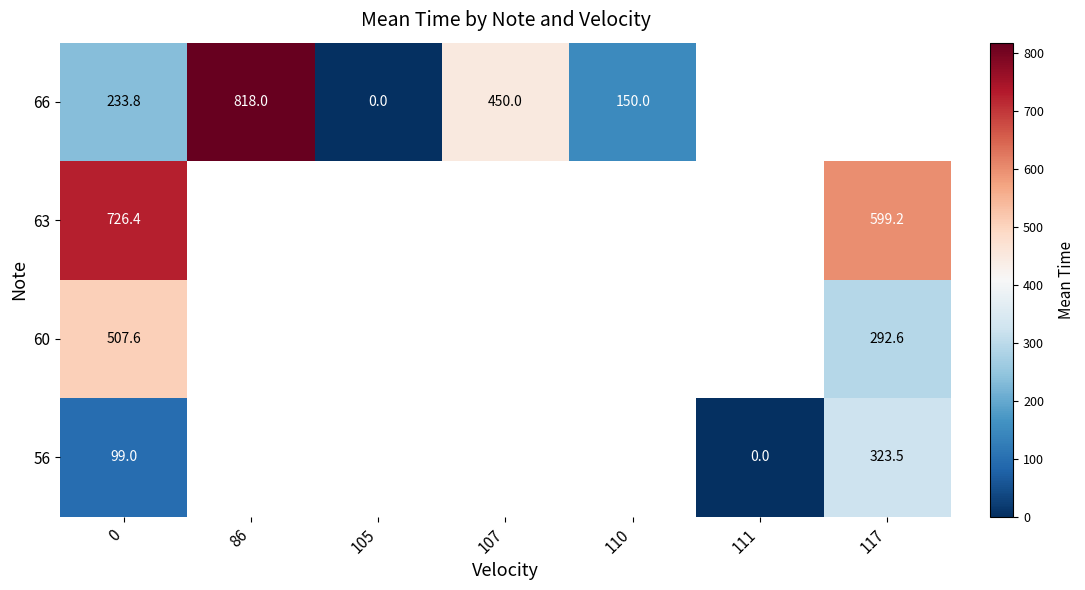

Is the value of 66 at 110 greater than the value of 63 at 117?

No